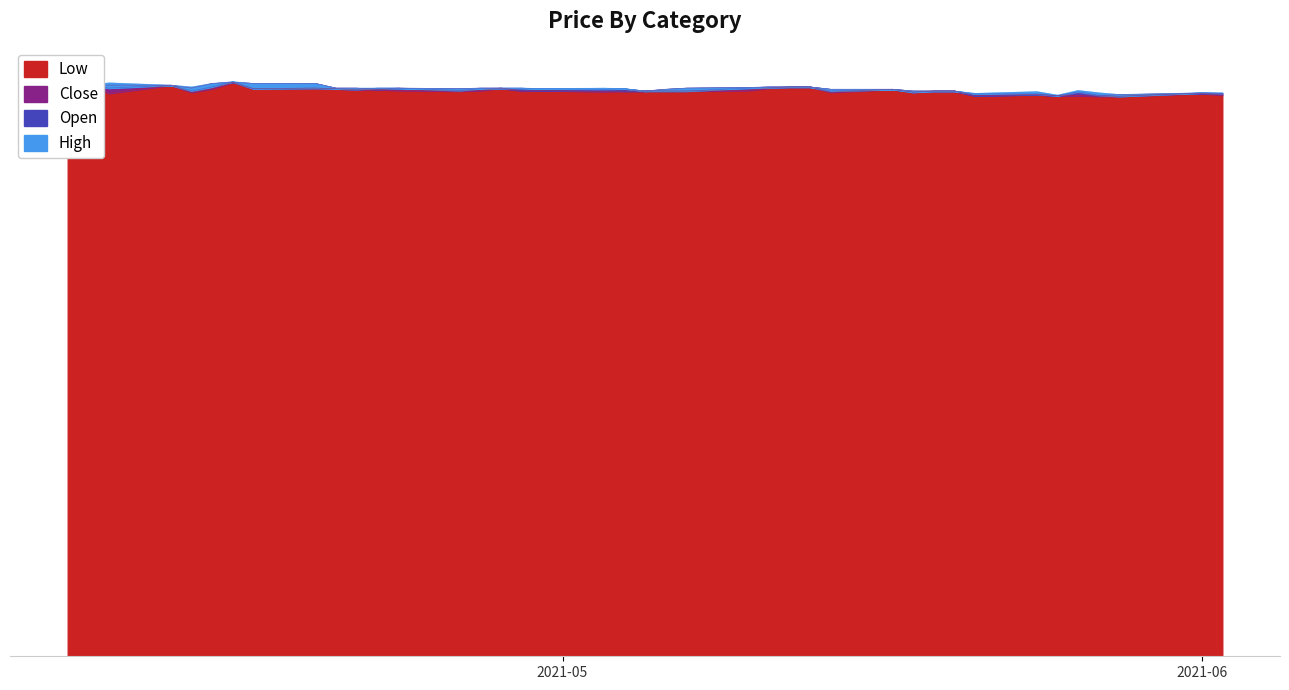

True or false: Low and Close intersect in this chart.

False